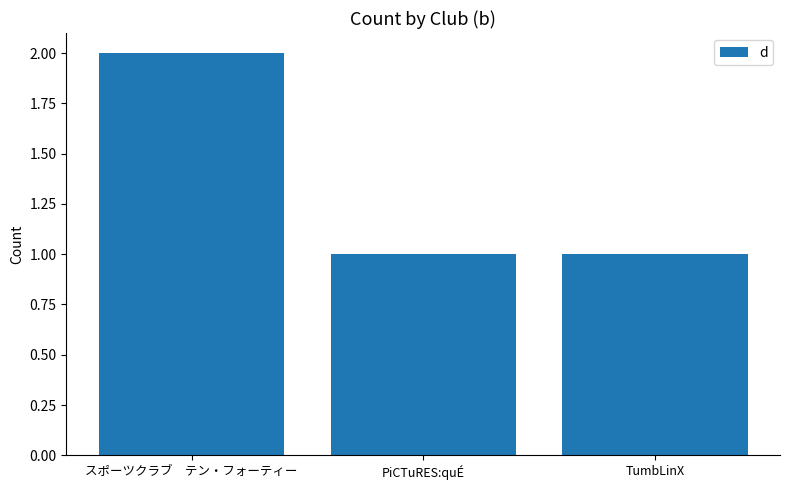

What is the difference between the values at PiCTuRES:quÉ and スポーツクラブ　テン・フォーティー?

1